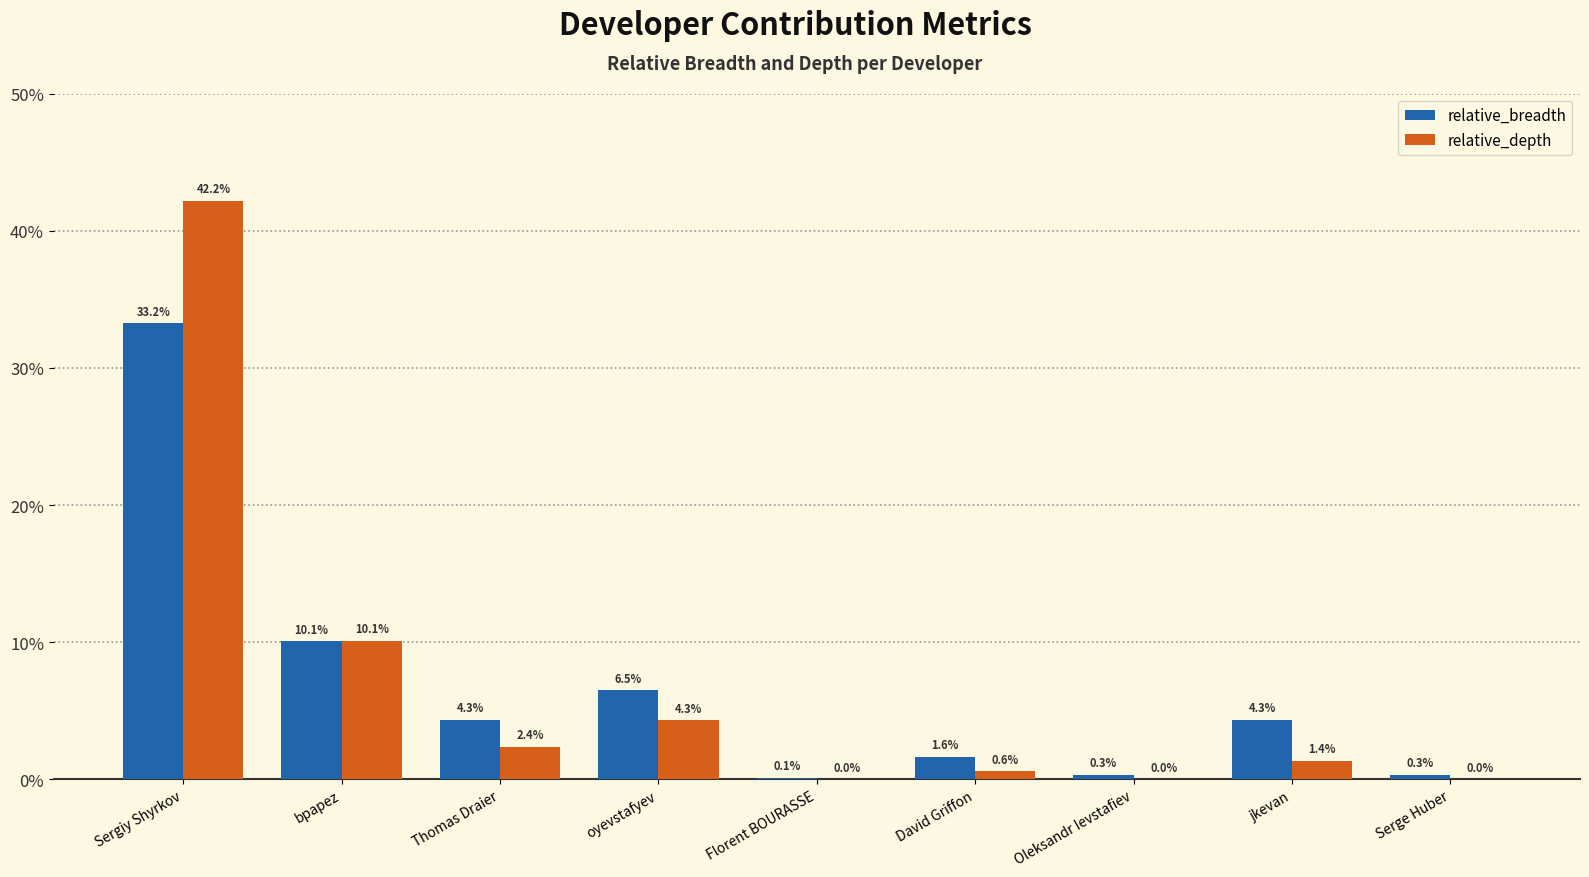

What is the highest value of the relative_depth series?

42.2